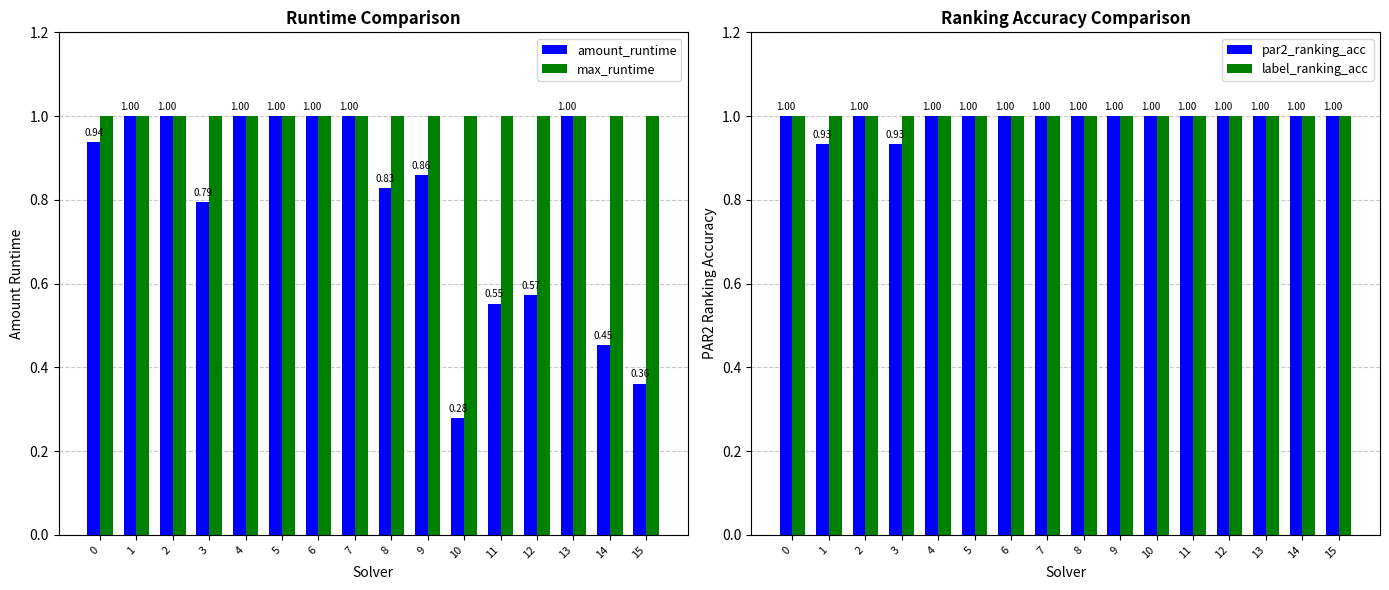

The par2_ranking_acc series shows 0.4 at 7. True or false?

False